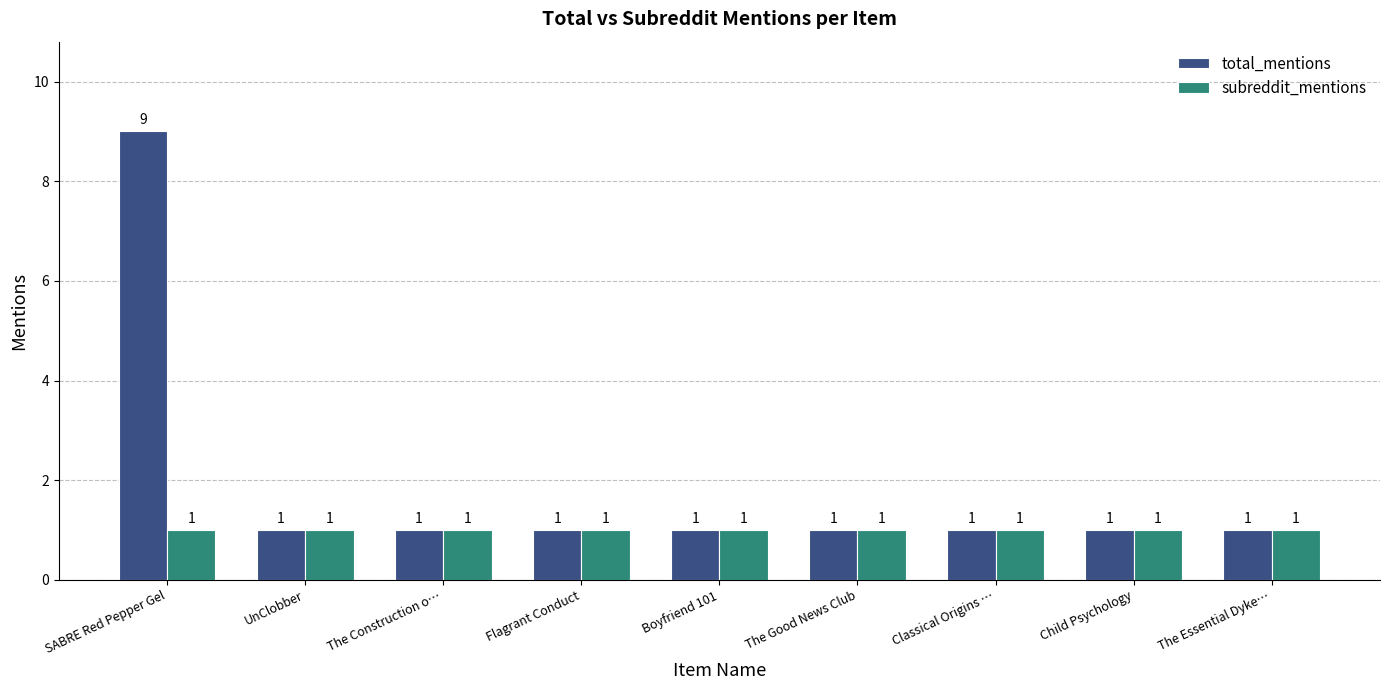

What is the label of the 3rd bar from the left?

The Construction o…